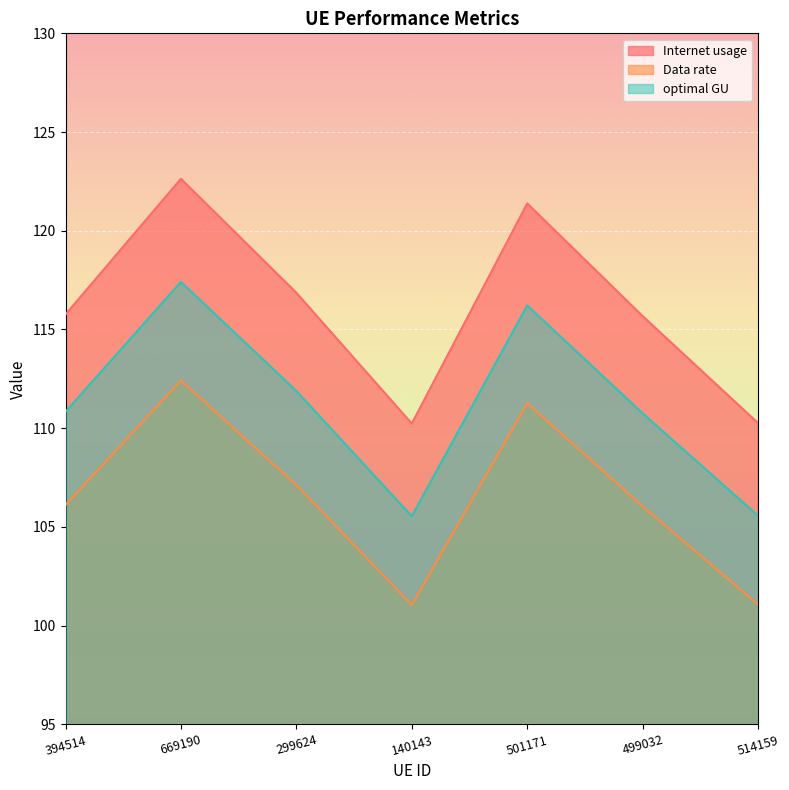

Does the chart display data point markers on the line(s)?

No